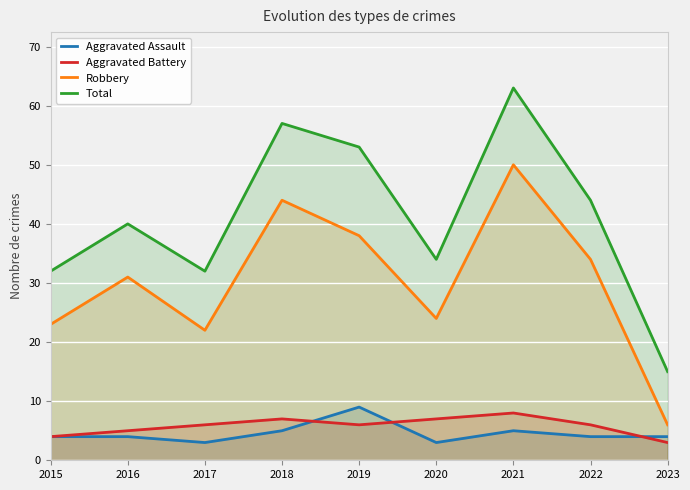

At 2016, list the series in order from largest to smallest.

Total, Robbery, Aggravated Battery, Aggravated Assault